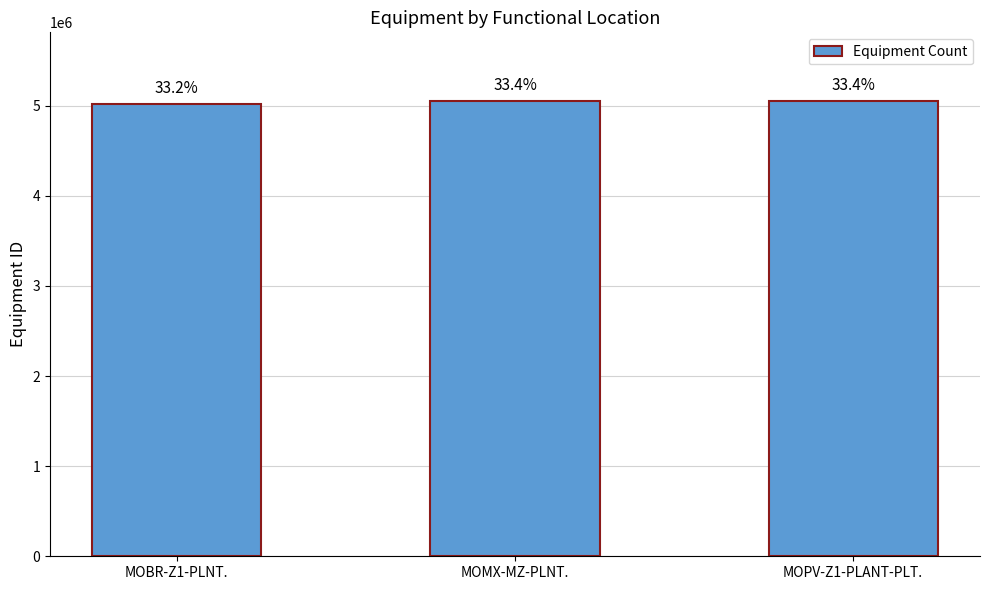

Which label corresponds to the largest value in the chart?

MOPV-Z1-PLANT-PLT.